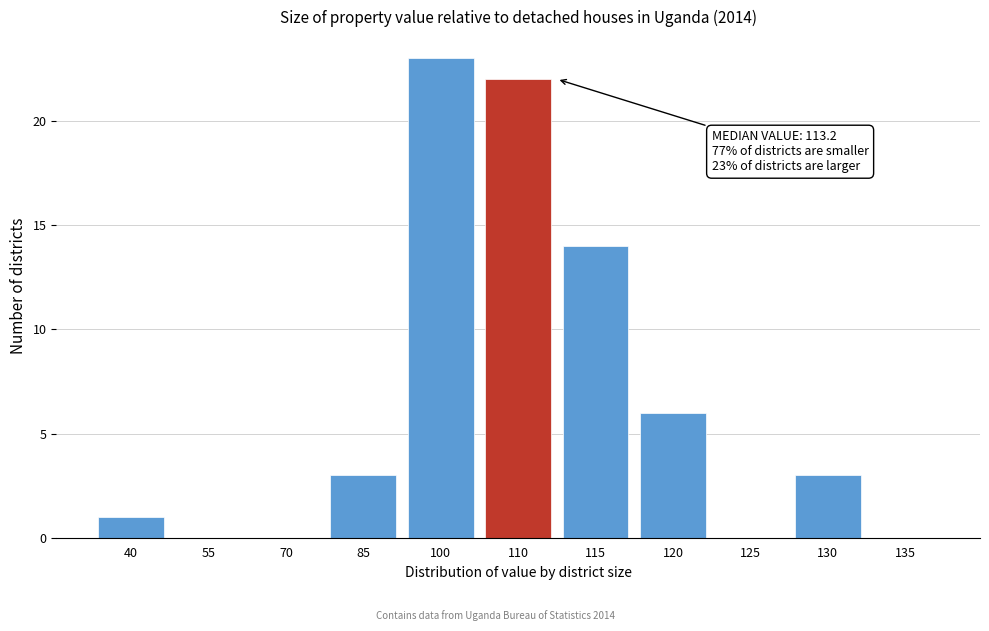

Where is the data nearest to the value 11?

115